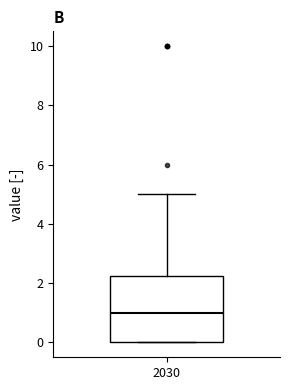

Transcribe this box plot: give where the median line is, the range the box spans, and where the two whiskers end, as read against the y-axis. The values are not printed on the chart, so give them approximately, as read against the axis.

median 1.0, box 0.0 to 2.2, whiskers 0.0 to 5.0